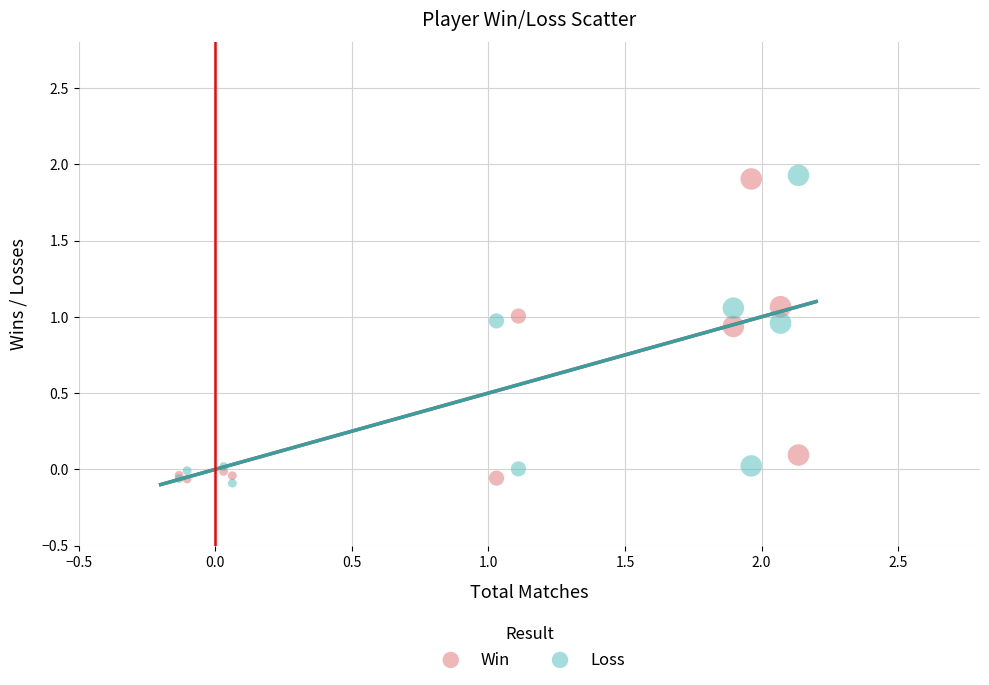

Which series contains the lowest Y value?

Loss